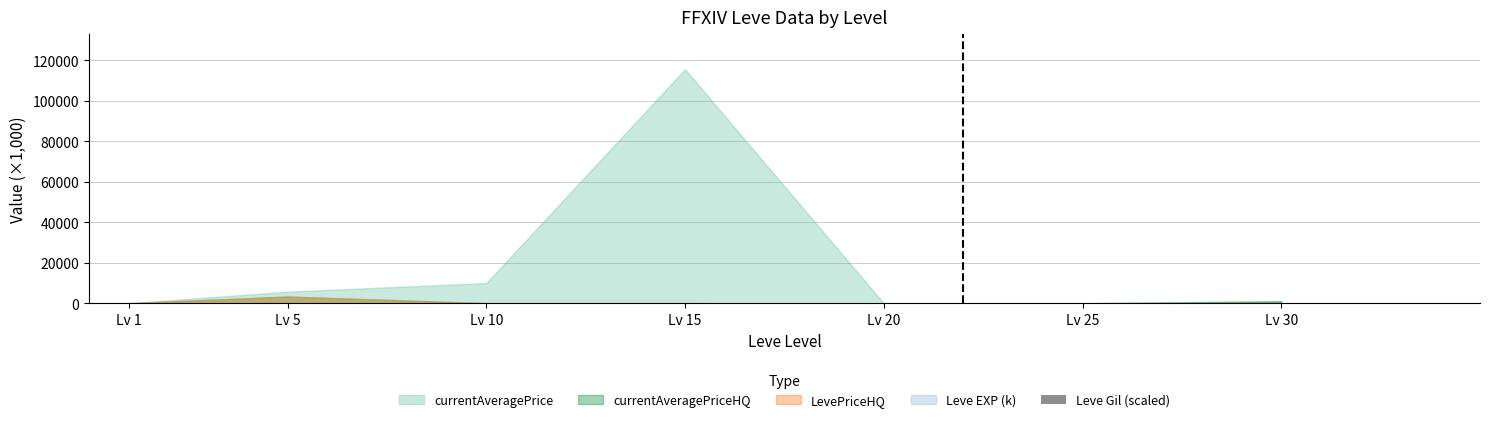

True or false: the data shows 6.0 at Lv 10.

True